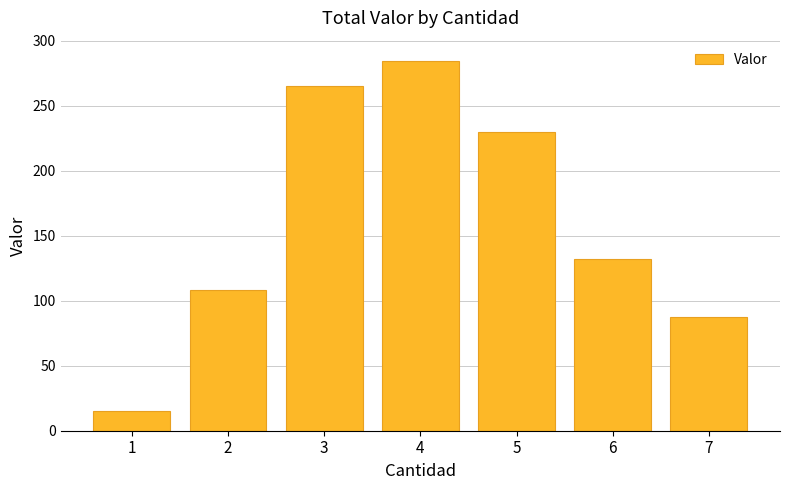

Reading right to left, list all the values displayed in this chart.

7=87.5	6=132.0	5=230.0	4=284.0	3=265.5	2=108.0	1=15.0